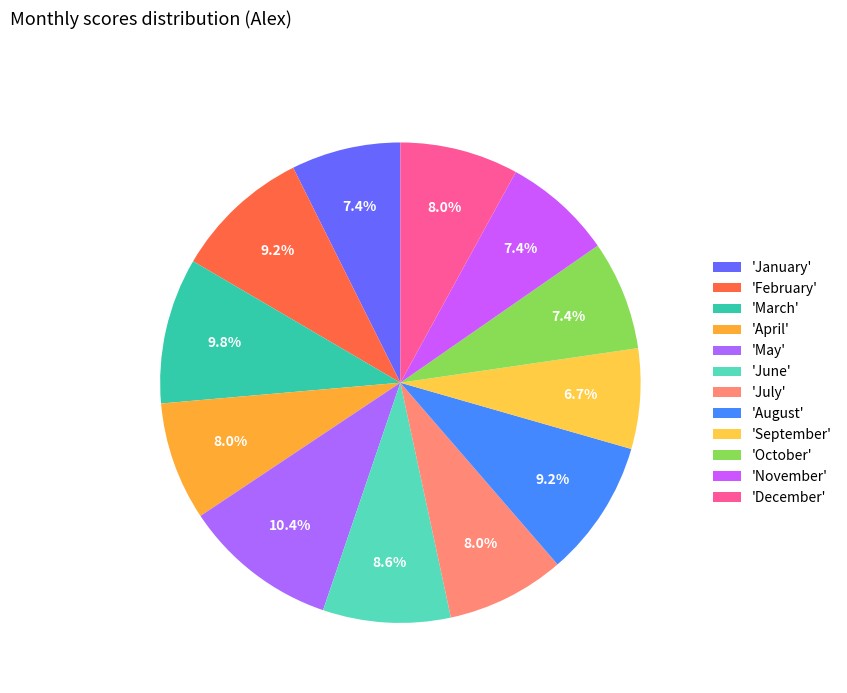

Count the number of slices in the pie.

12